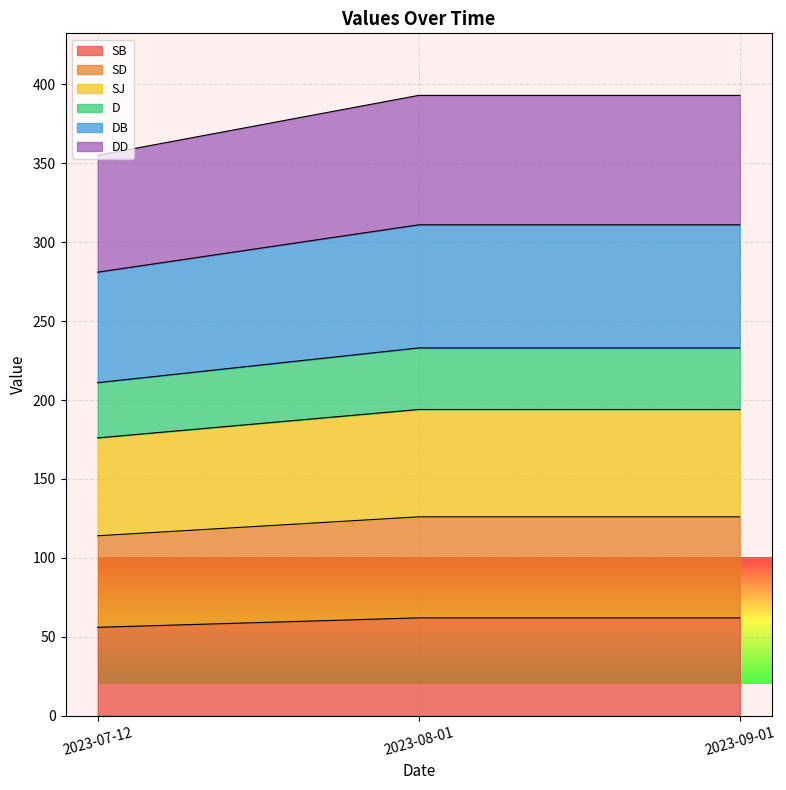

True or false: SB has a value of 56 at 2023-07-12.

True